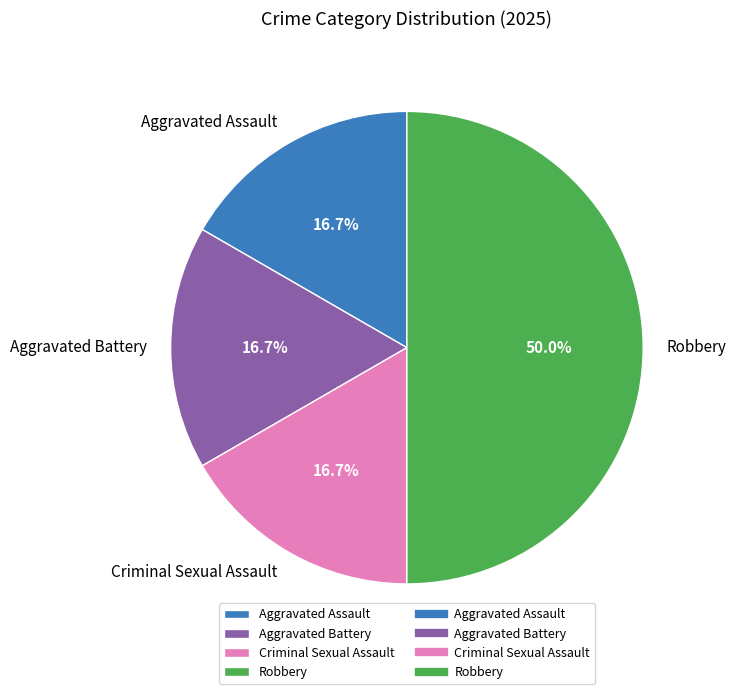

To the nearest percent, what is the average slice percentage?

25%